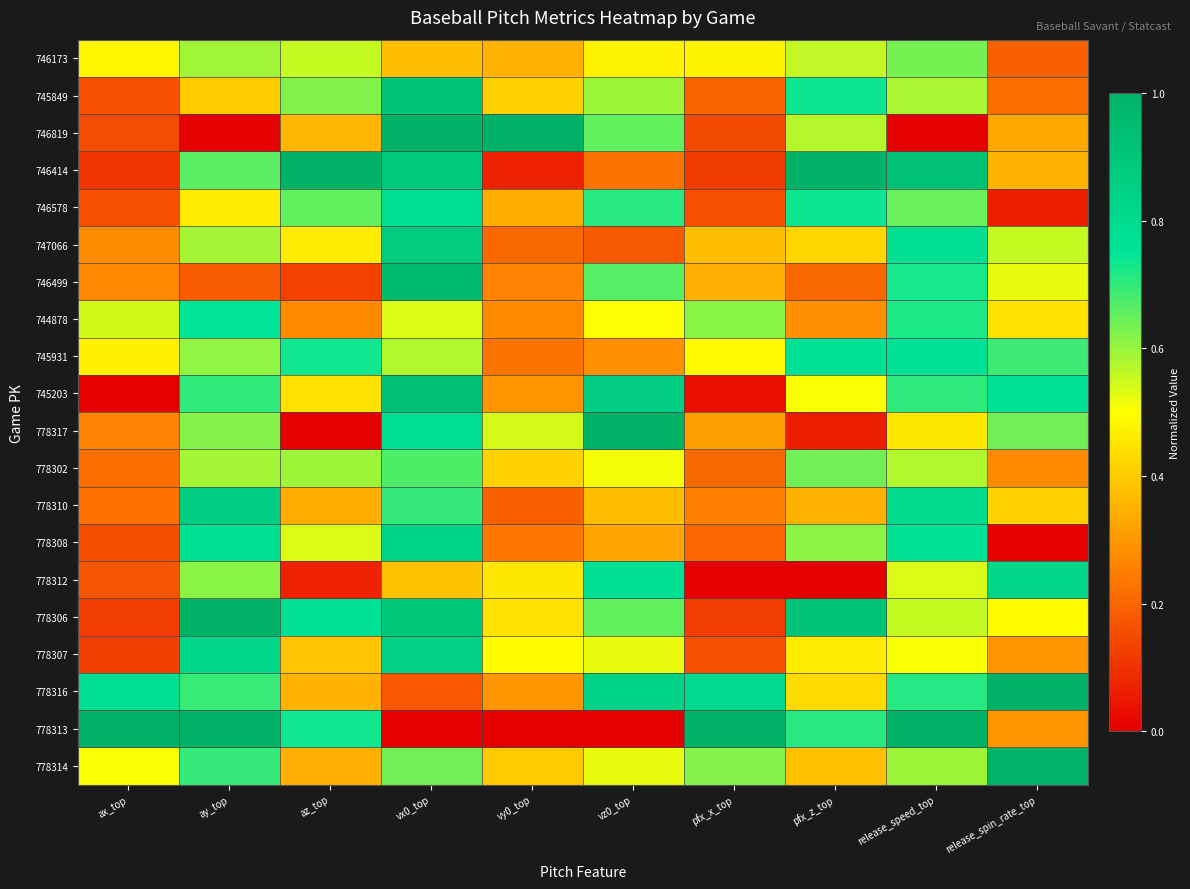

How many data points does each series have?

10